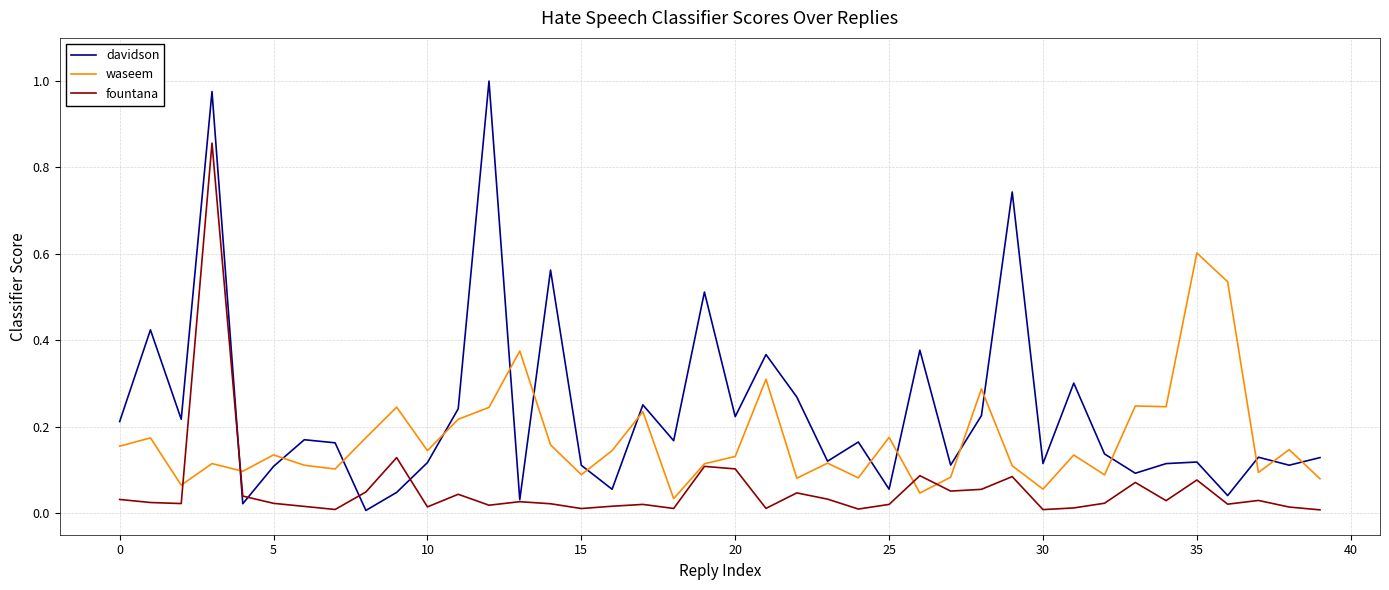

Which series has the widest spread of values?

davidson